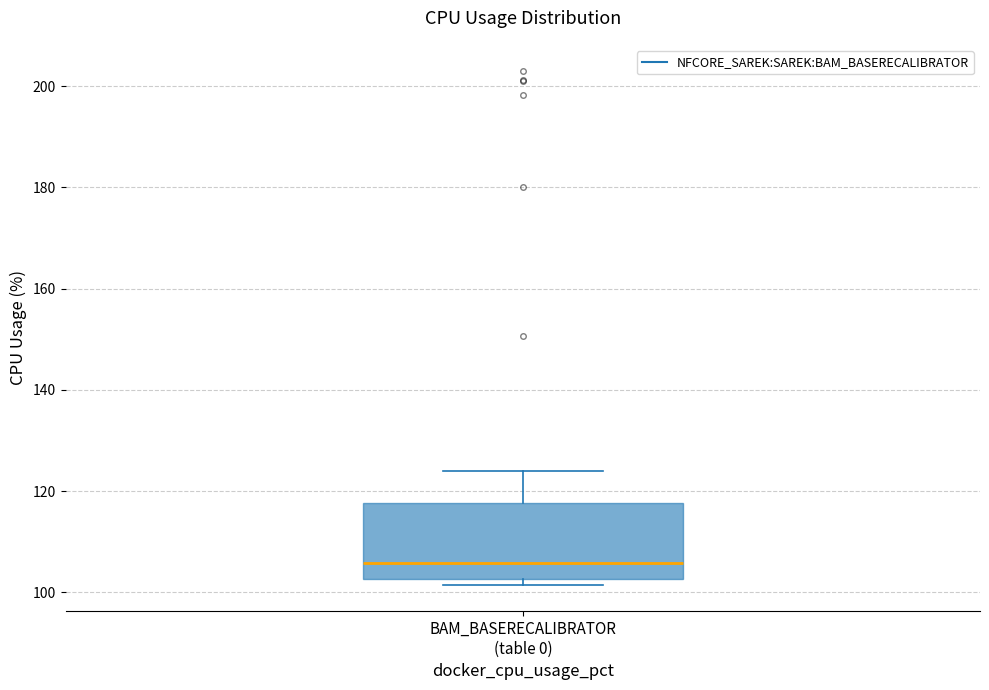

Where is the upper edge of the box for BAM_BASERECALIBRATOR (table 0) on the y-axis? The values are not printed on the chart, so give them approximately, as read against the axis.

118